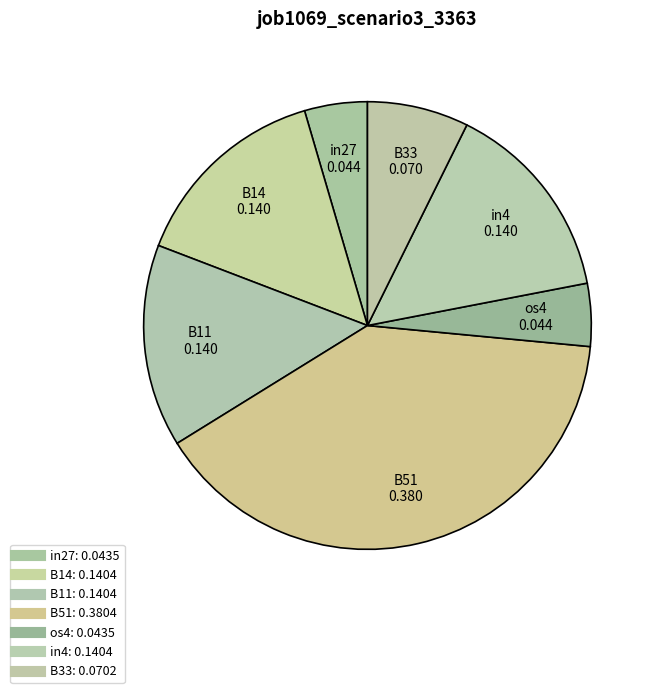

How many slices are in this pie chart?

7